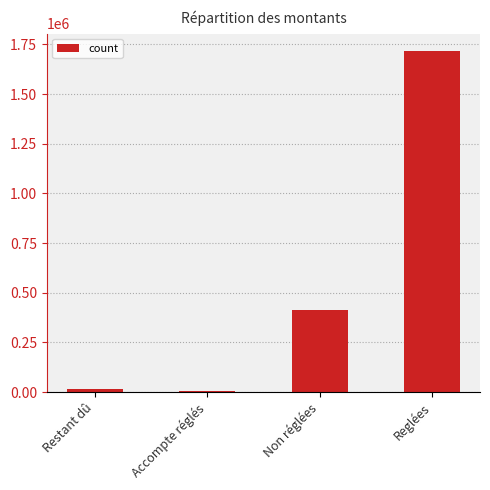

What is the difference between the maximum and second lowest values?

1702754.6